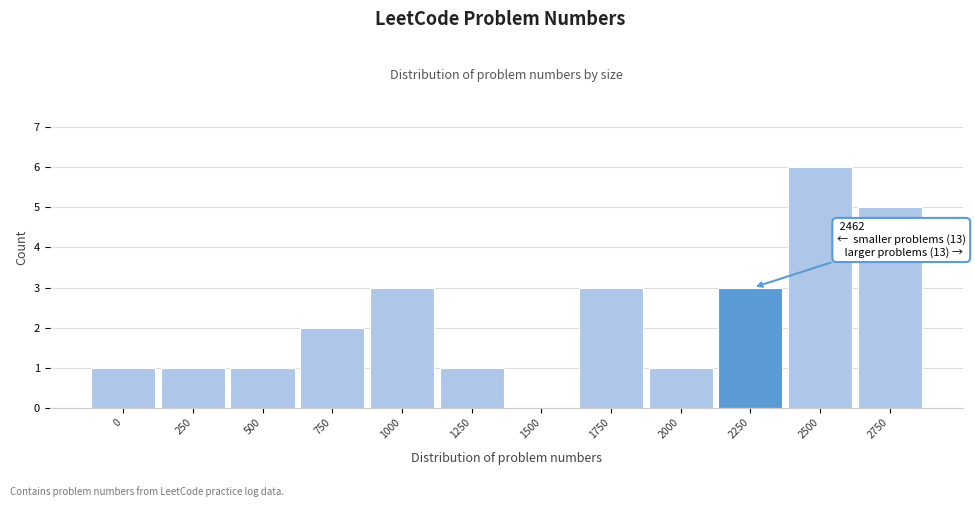

Reading left to right, transcribe all the data shown in this chart.

0=1	250=1	500=1	750=2	1000=3	1250=1	1500=0	1750=3	2000=1	2250=3	2500=6	2750=5